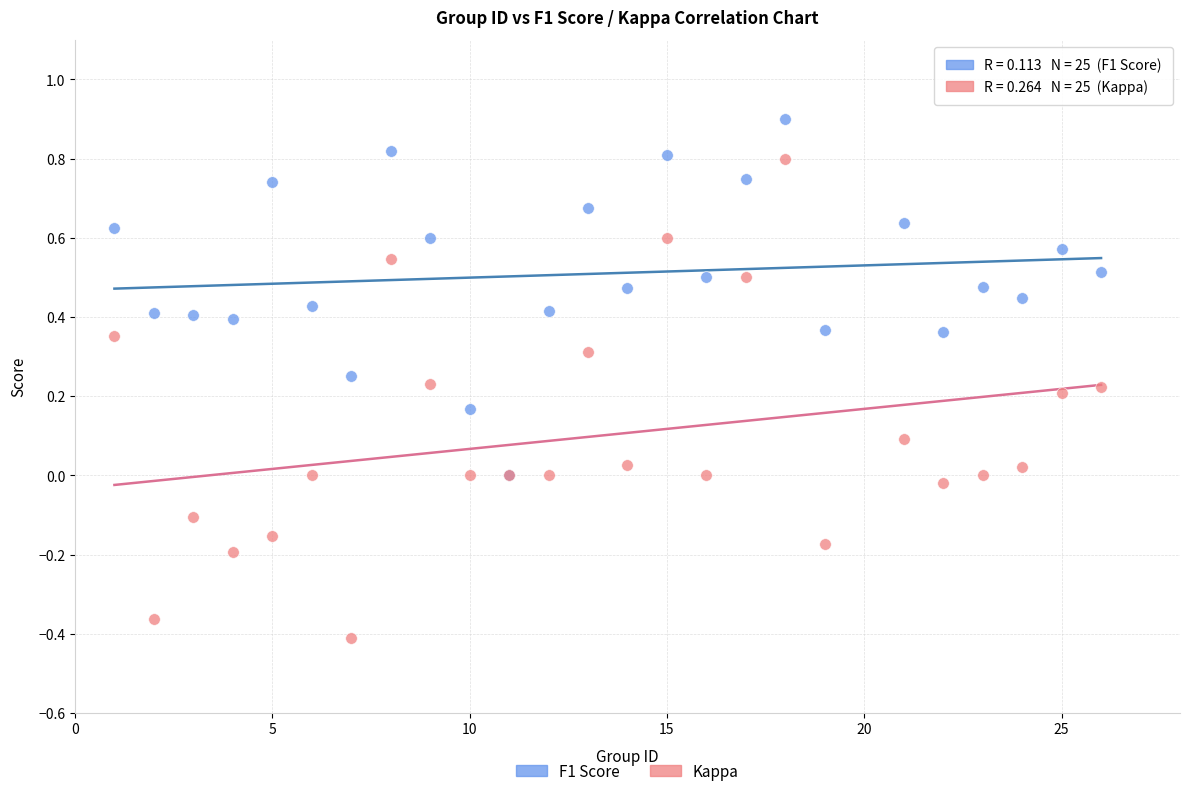

What are all the series names shown in the legend?

F1 Score, Kappa